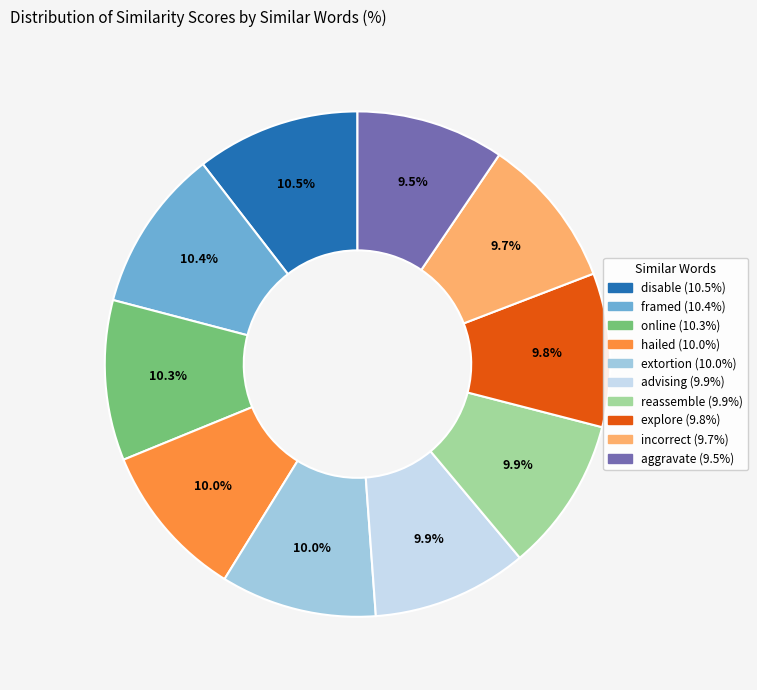

What is the total percentage of incorrect and online?

20.0%